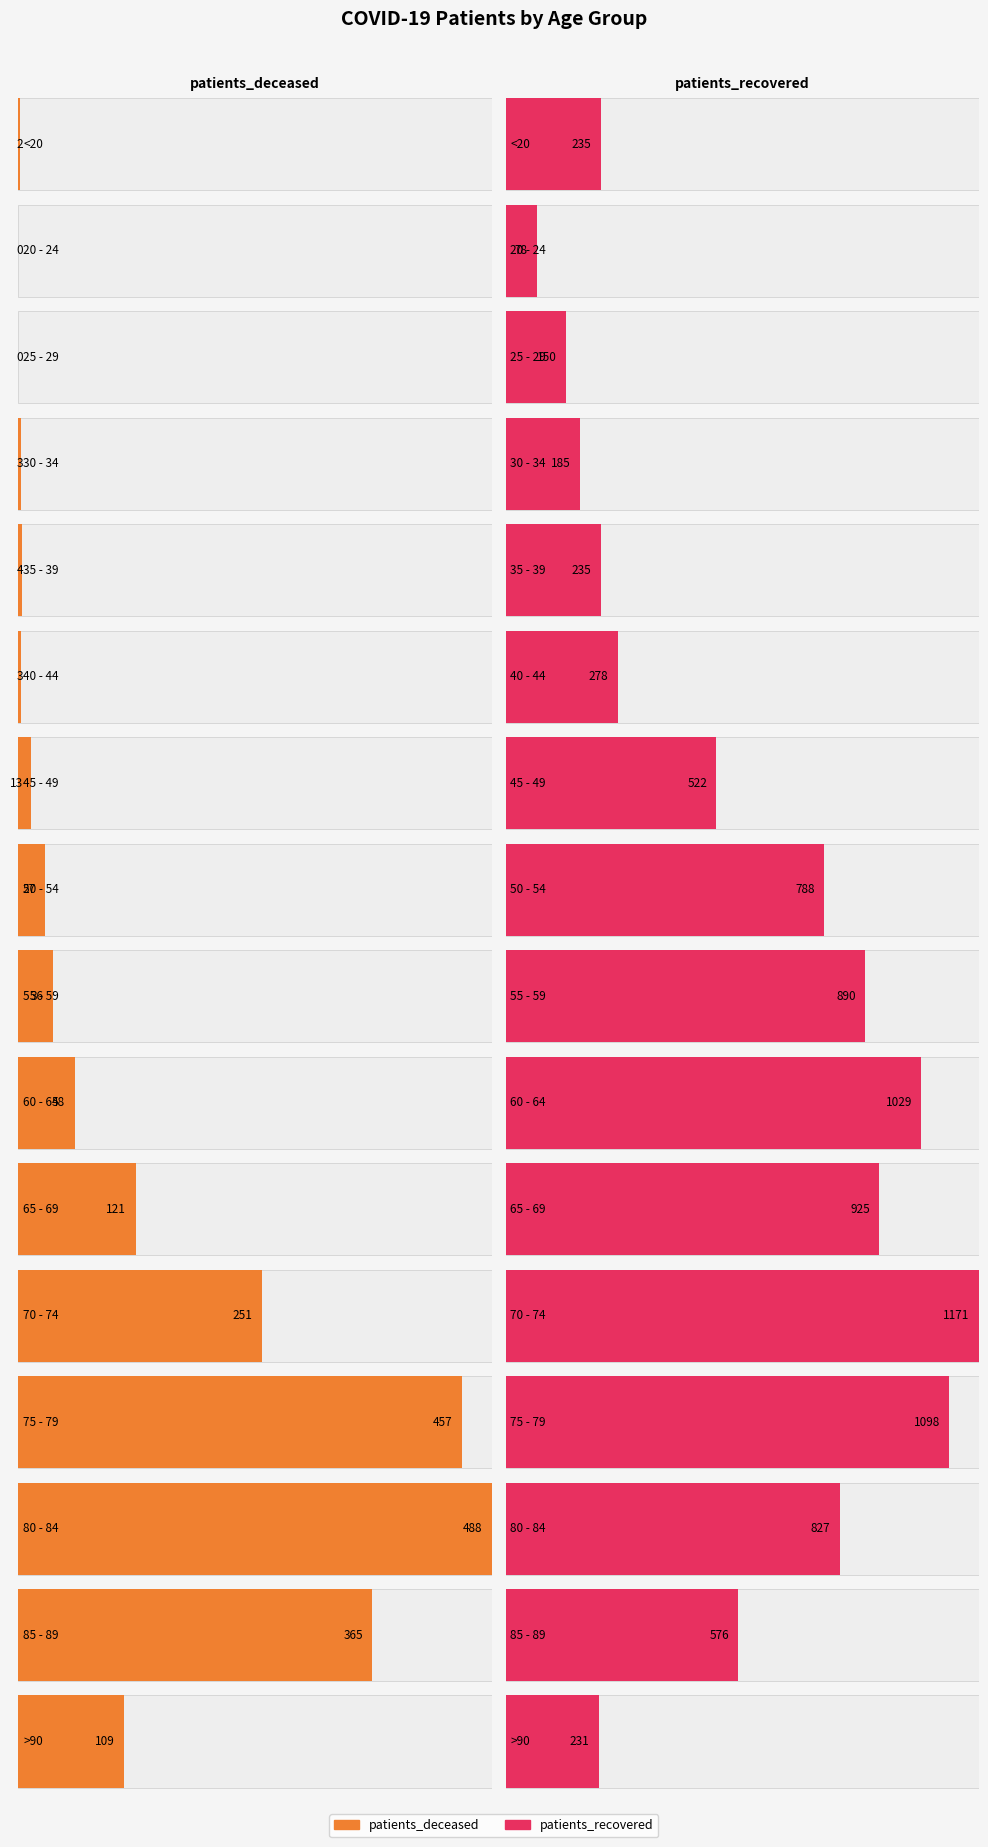

What is the maximum value shown in the chart?

1171